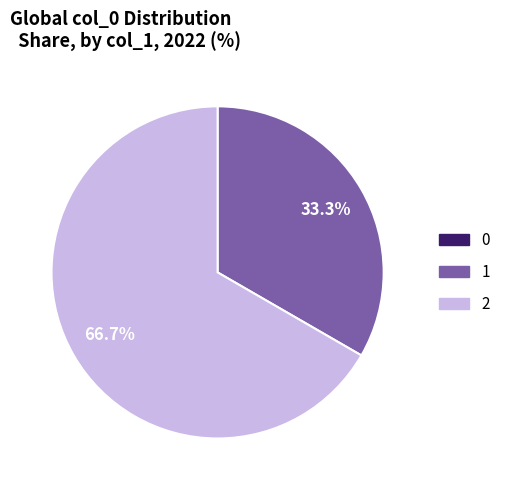

How much of the chart is everything except 1?

66.7%